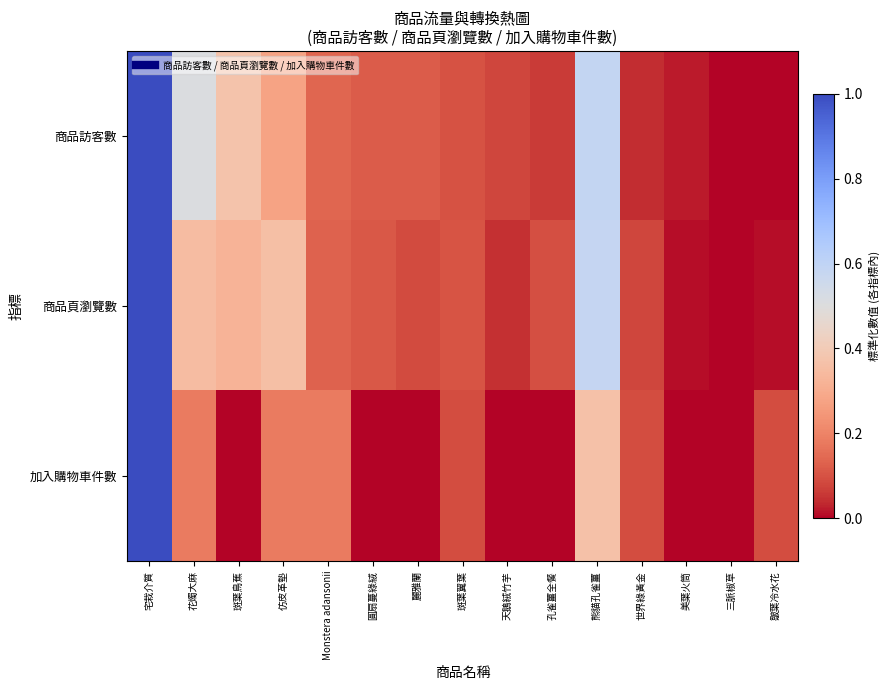

Reading left to right, transcribe all the data shown in this chart.

商品訪客數: 宅栽介質=1.0	花燭大麻=0.5	斑葉鳥蕉=0.4	仿皮革墊=0.3	Monstera adansonii=0.1	圓扇蔓綠絨=0.1	麗雅蘭=0.1	斑葉翼葉=0.1	天鵝絨竹芋=0.1	孔雀薑全餐=0.1	熊貓孔雀薑=0.6	世界綠黃金=0.0	美葉火筒=0.0	三脈椒草=0.0	皺葉冷水花=0.0
商品頁瀏覽數: 宅栽介質=1.0	花燭大麻=0.3	斑葉鳥蕉=0.3	仿皮革墊=0.4	Monstera adansonii=0.1	圓扇蔓綠絨=0.1	麗雅蘭=0.1	斑葉翼葉=0.1	天鵝絨竹芋=0.0	孔雀薑全餐=0.1	熊貓孔雀薑=0.6	世界綠黃金=0.1	美葉火筒=0.0	三脈椒草=0.0	皺葉冷水花=0.0
加入購物車件數: 宅栽介質=1.0	花燭大麻=0.2	斑葉鳥蕉=0.0	仿皮革墊=0.2	Monstera adansonii=0.2	圓扇蔓綠絨=0.0	麗雅蘭=0.0	斑葉翼葉=0.1	天鵝絨竹芋=0.0	孔雀薑全餐=0.0	熊貓孔雀薑=0.4	世界綠黃金=0.1	美葉火筒=0.0	三脈椒草=0.0	皺葉冷水花=0.1